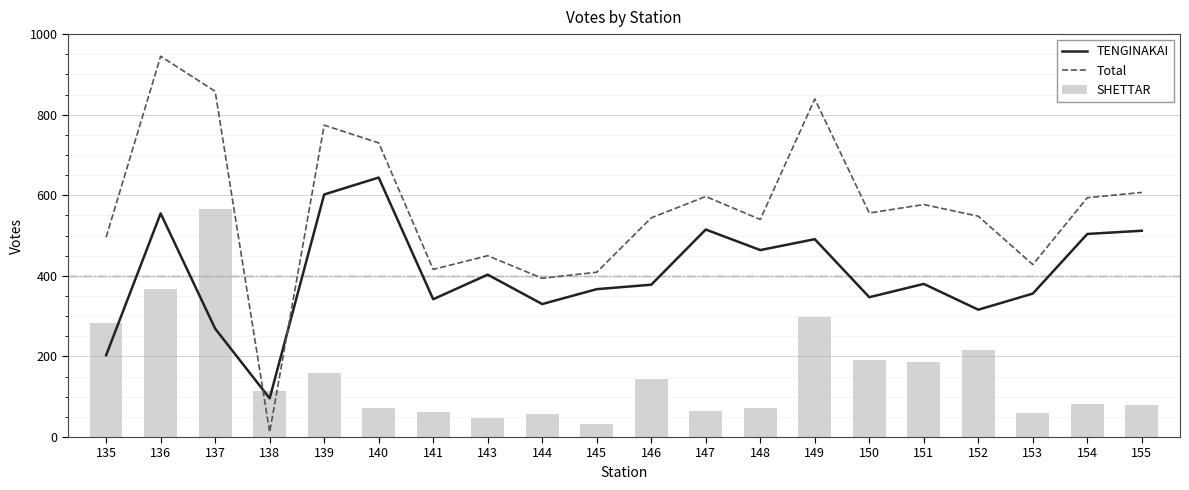

How many groups of bars are there?

20